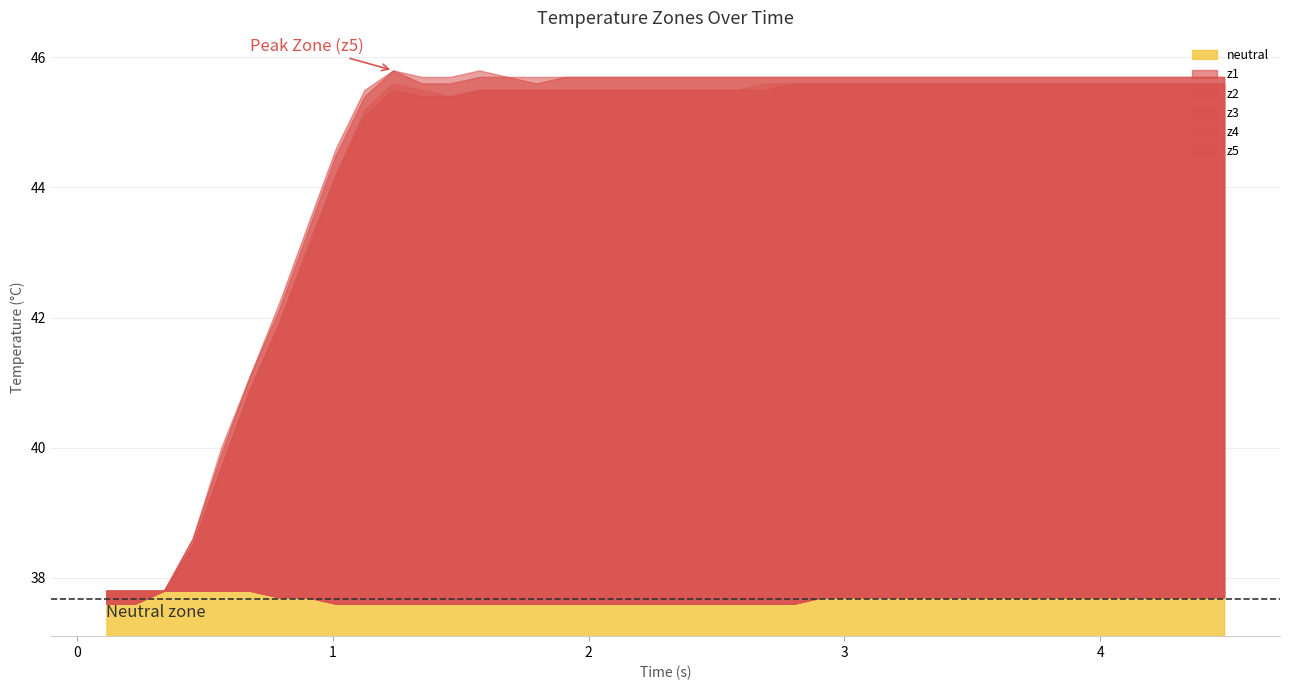

What is the sum of the z3 values at 26 and 3?

84.1